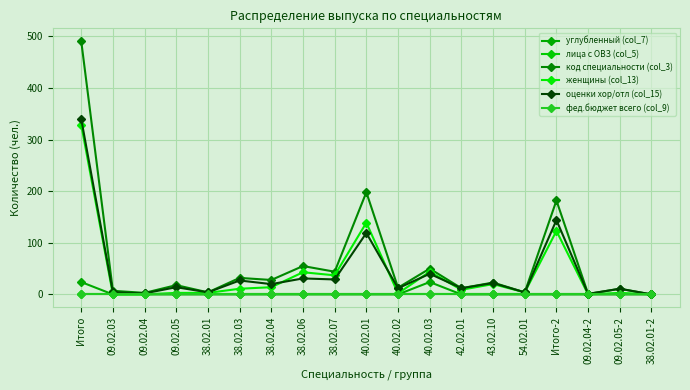

Reading left to right, extract all data points from this chart.

углубленный (col_7): 24	0	0	0	0	0	0	0	0	0	0	24	0	0	0	0	0	0	0
лица с ОВЗ (col_5): 0	0	0	0	0	0	0	0	0	0	0	0	0	0	0	0	0	0	0
код специальности (col_3): 491	7	3	18	4	32	28	55	44	198	13	50	12	23	4	182	1	11	0
женщины (col_13): 329	0	0	3	3	11	14	43	37	139	2	44	9	20	4	123	0	3	0
оценки хор/отл (col_15): 340	4	2	14	4	27	20	31	29	119	12	40	12	22	4	144	1	11	0
фед.бюджет всего (col_9): 0	0	0	0	0	0	0	0	0	0	0	0	0	0	0	0	0	0	0